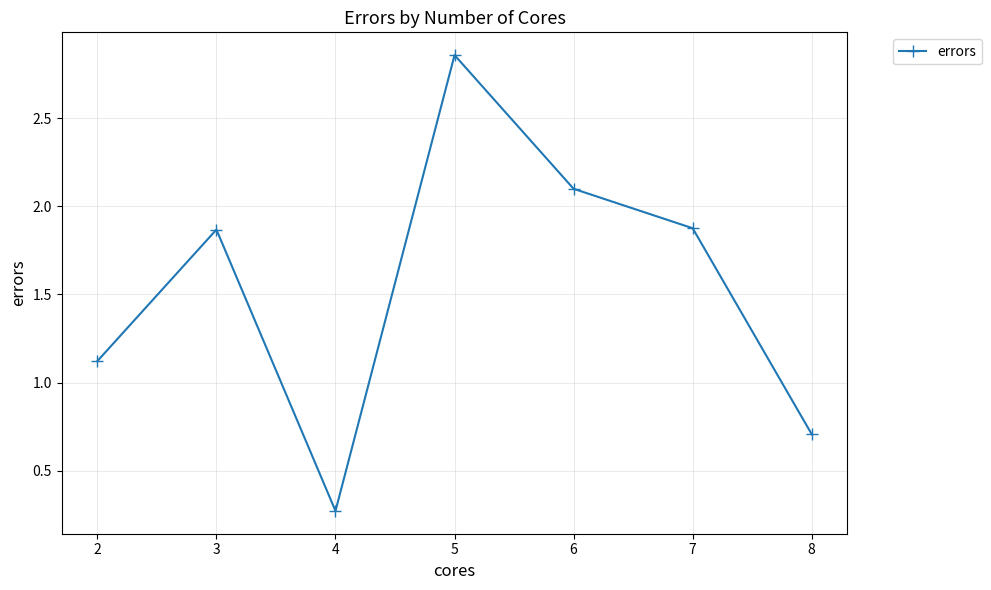

Which label corresponds to the smallest value in the chart?

4